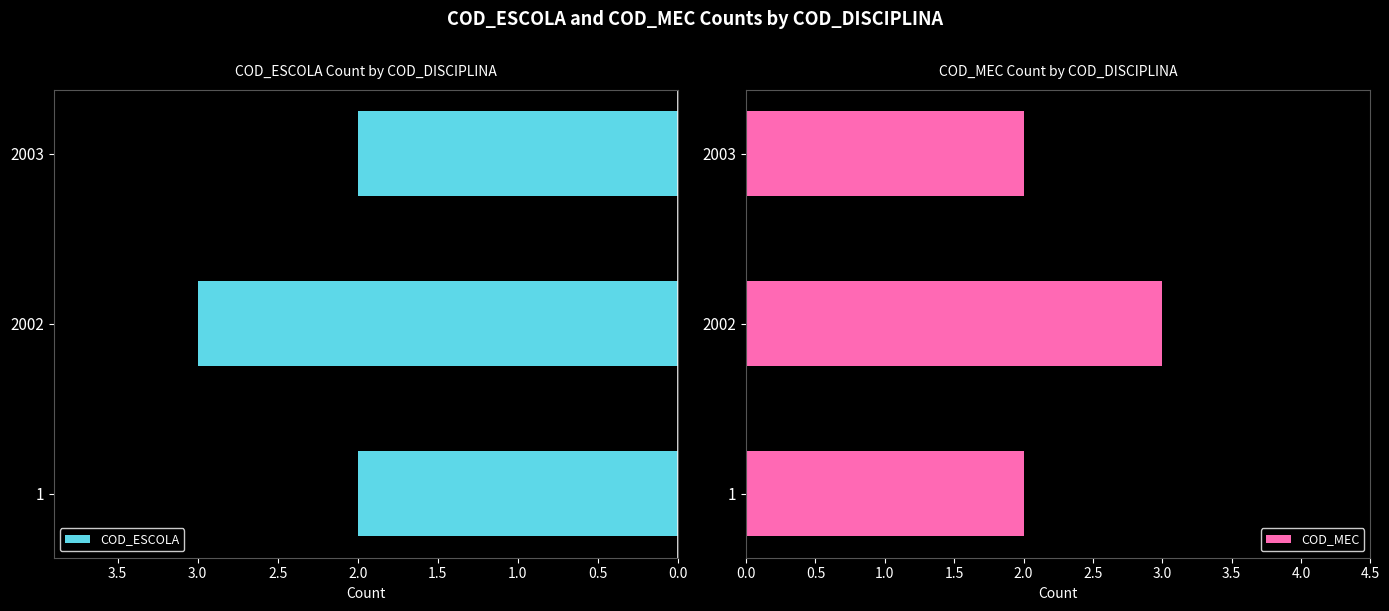

The value of COD_ESCOLA at 1 is 1. True or false?

False